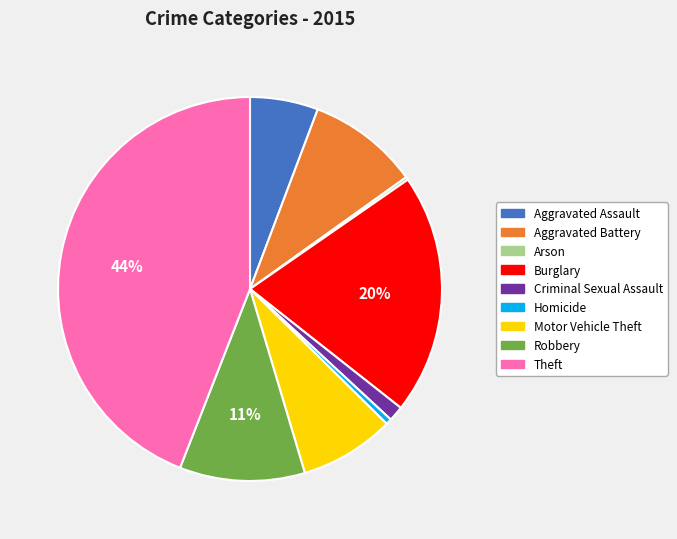

Which slice is the largest?

Theft